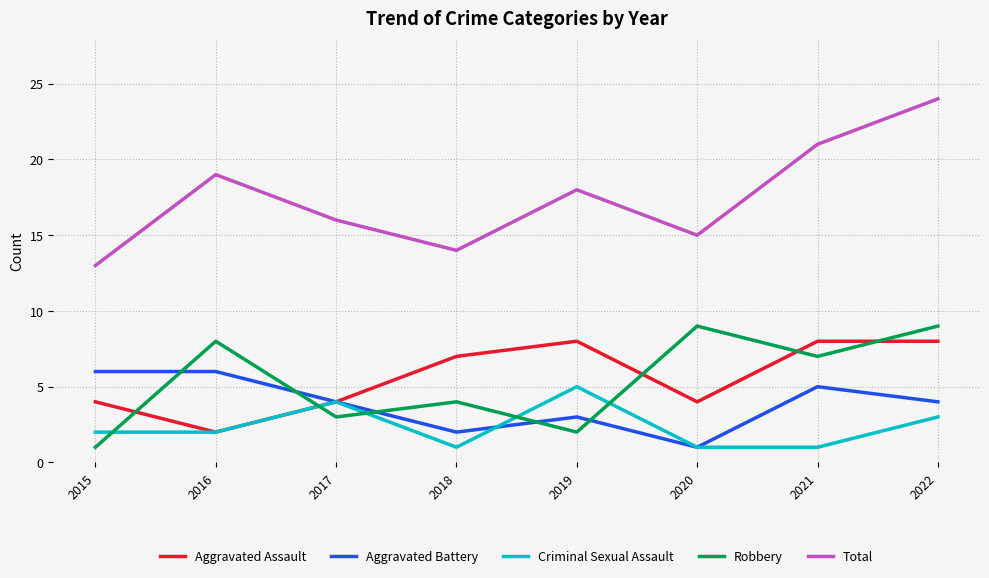

Rank the series by their maximum value, from lowest to highest.

Criminal Sexual Assault, Aggravated Battery, Aggravated Assault, Robbery, Total